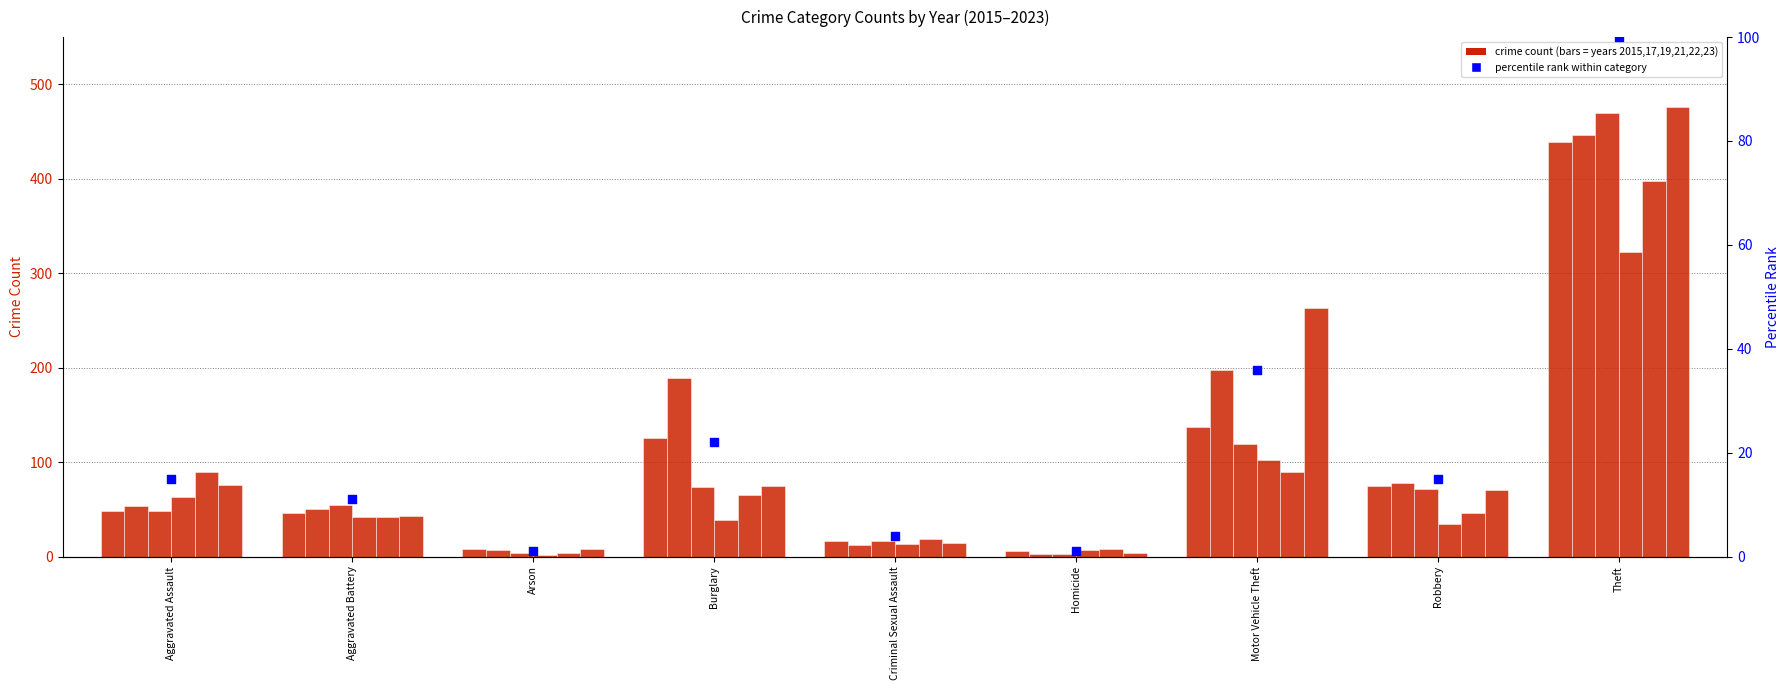

What is the change in value from Burglary to Robbery?

-7